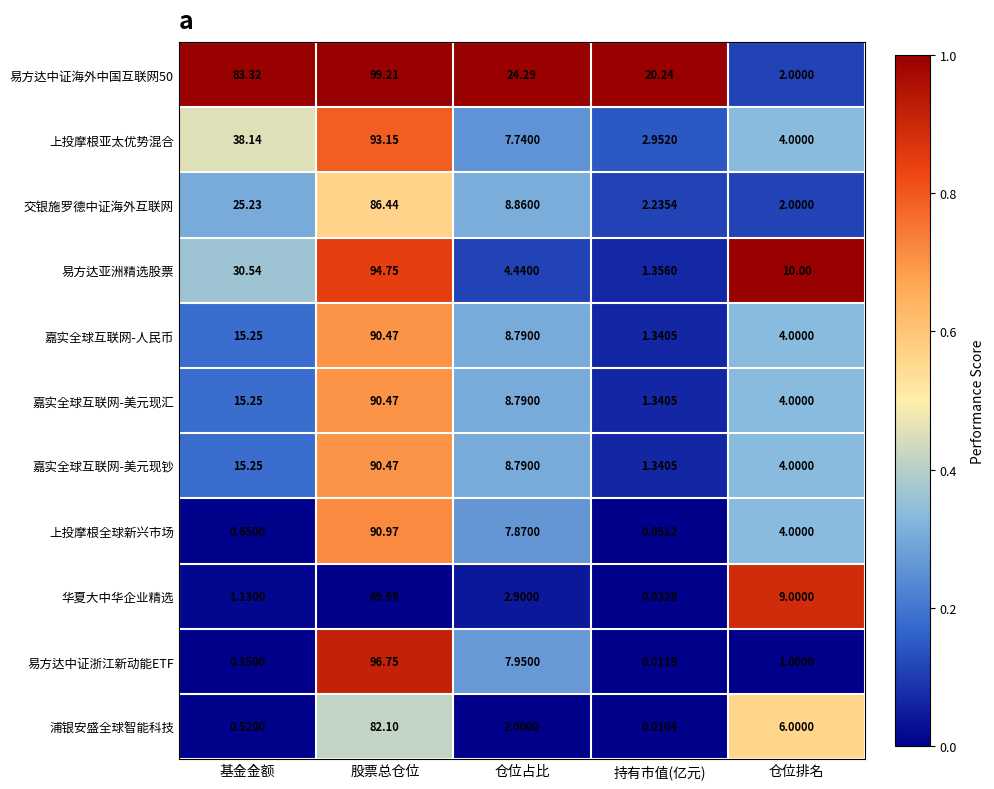

At which category is the sum across all series the highest?

股票总仓位